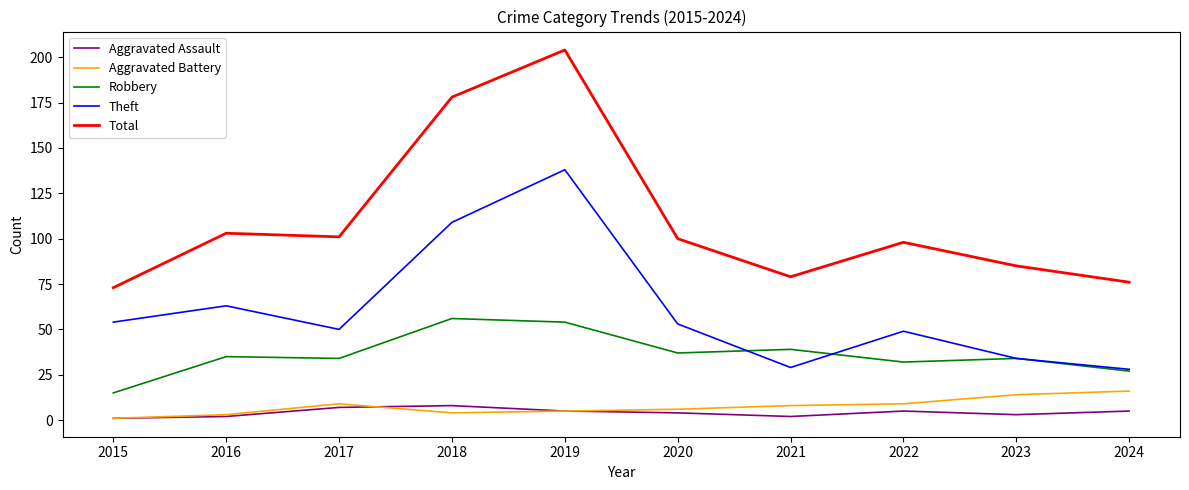

True or false: Total has a value of 16 at 2015.

False